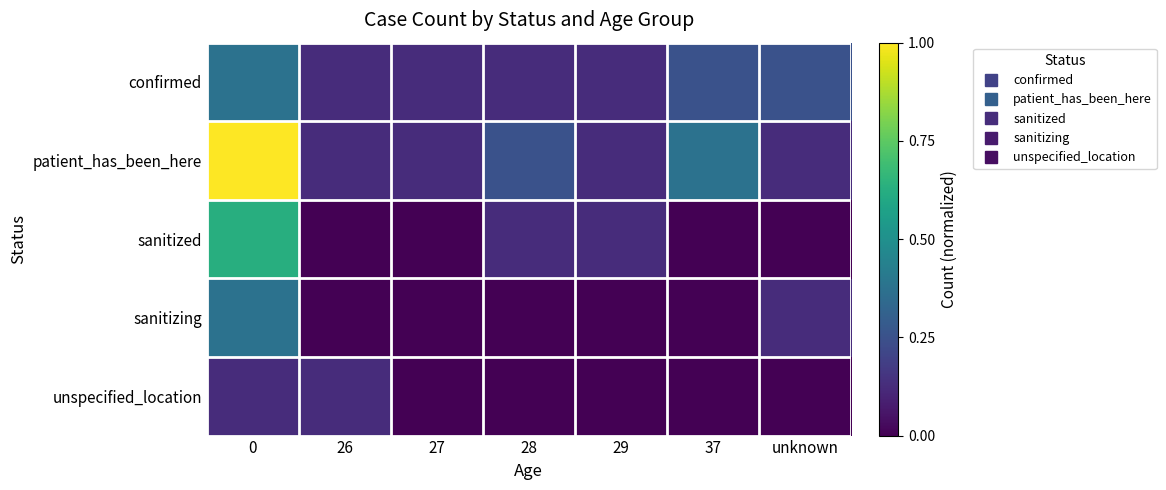

Reading right to left, transcribe all the data shown in this chart.

confirmed: unknown=0.2	37=0.2	29=0.1	28=0.1	27=0.1	26=0.1	0=0.4
patient_has_been_here: unknown=0.1	37=0.4	29=0.1	28=0.2	27=0.1	26=0.1	0=1.0
sanitized: unknown=0.0	37=0.0	29=0.1	28=0.1	27=0.0	26=0.0	0=0.6
sanitizing: unknown=0.1	37=0.0	29=0.0	28=0.0	27=0.0	26=0.0	0=0.4
unspecified_location: unknown=0.0	37=0.0	29=0.0	28=0.0	27=0.0	26=0.1	0=0.1